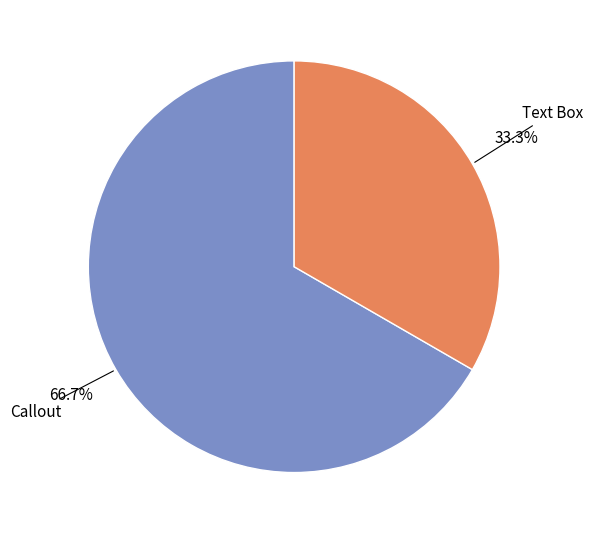

To the nearest percent, what is the difference between the largest and smallest slice percentages?

33%